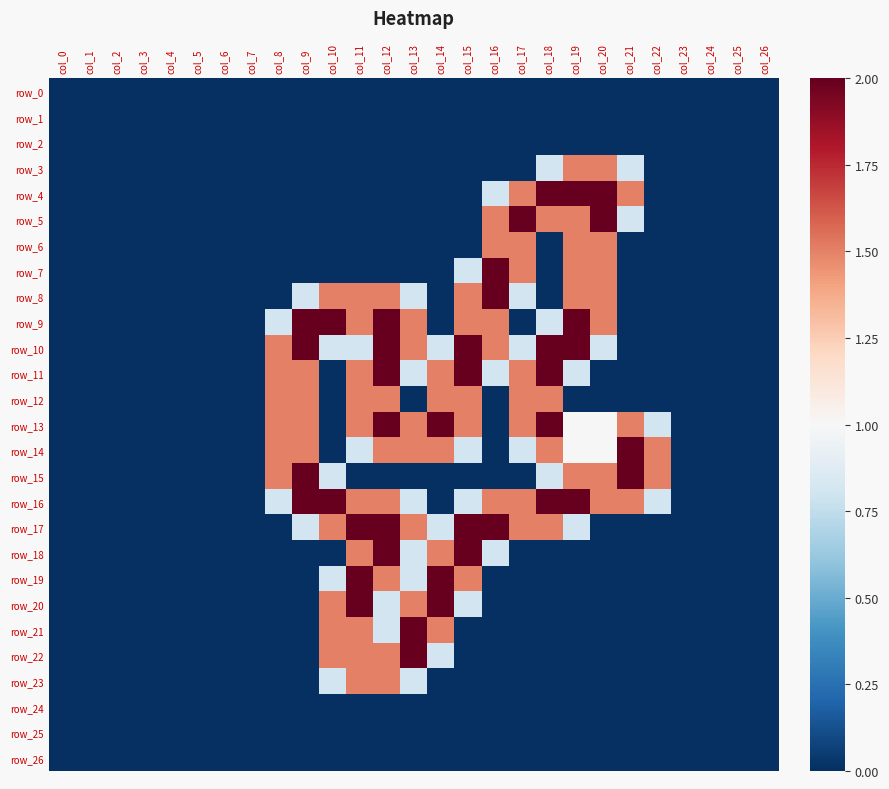

What is the sum of all row_3 values?

4.6